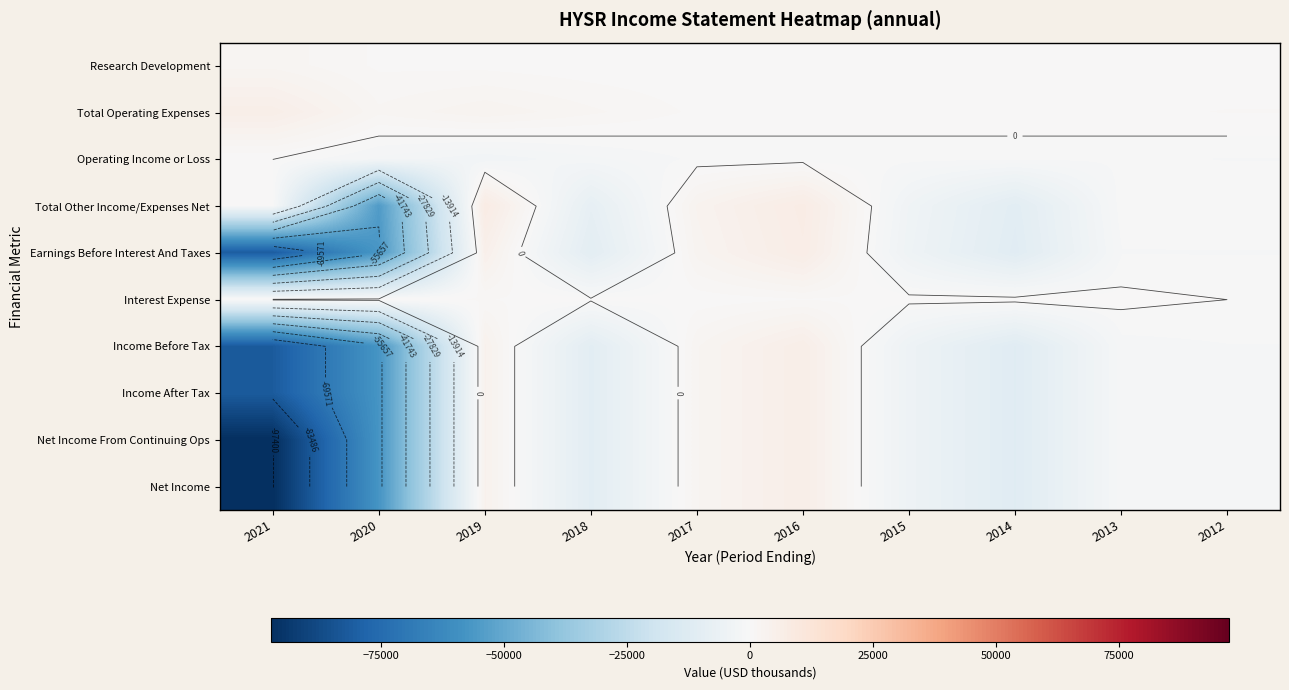

At which category is the sum across all series the highest?

2016